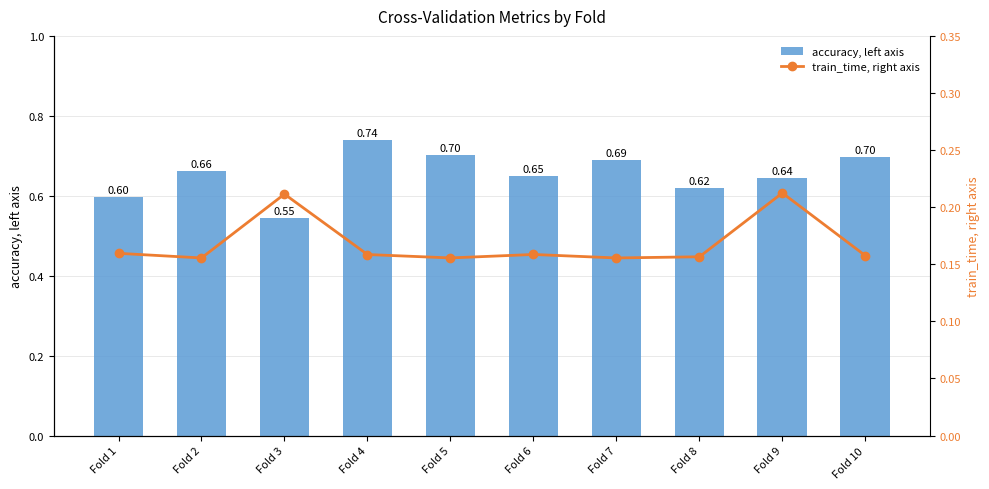

What is the approximate value of accuracy, left axis at Fold 7?

0.7